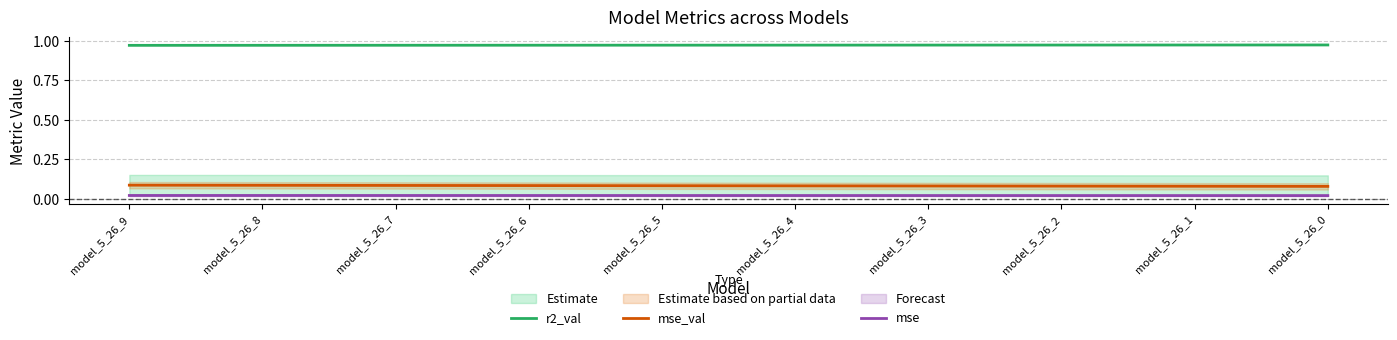

True or false: mse has more than 2 points higher than both neighbors.

False